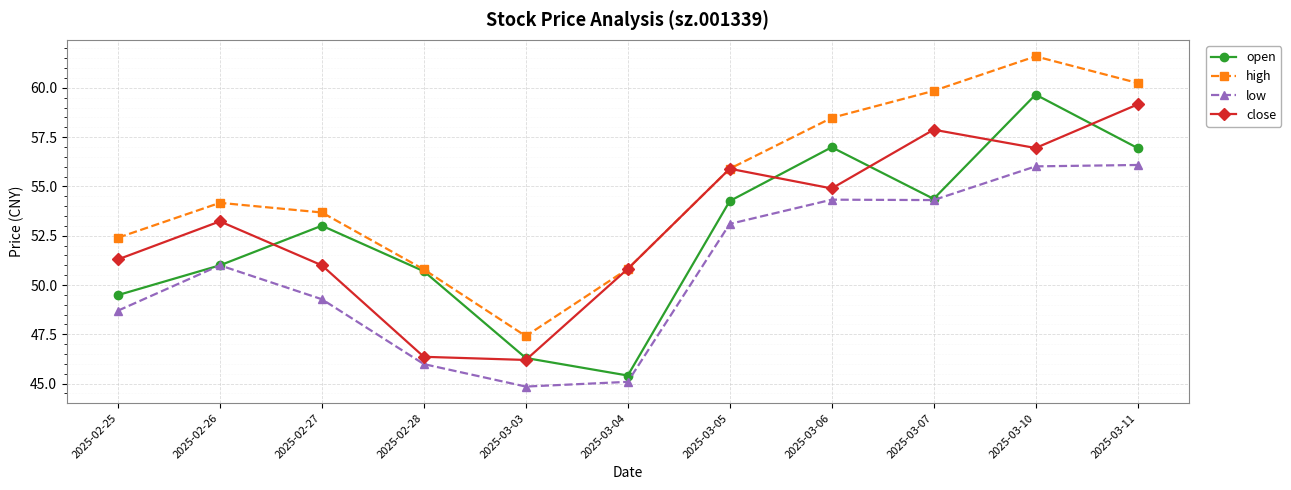

True or false: close has a value of 46.4 at 2025-02-28.

True